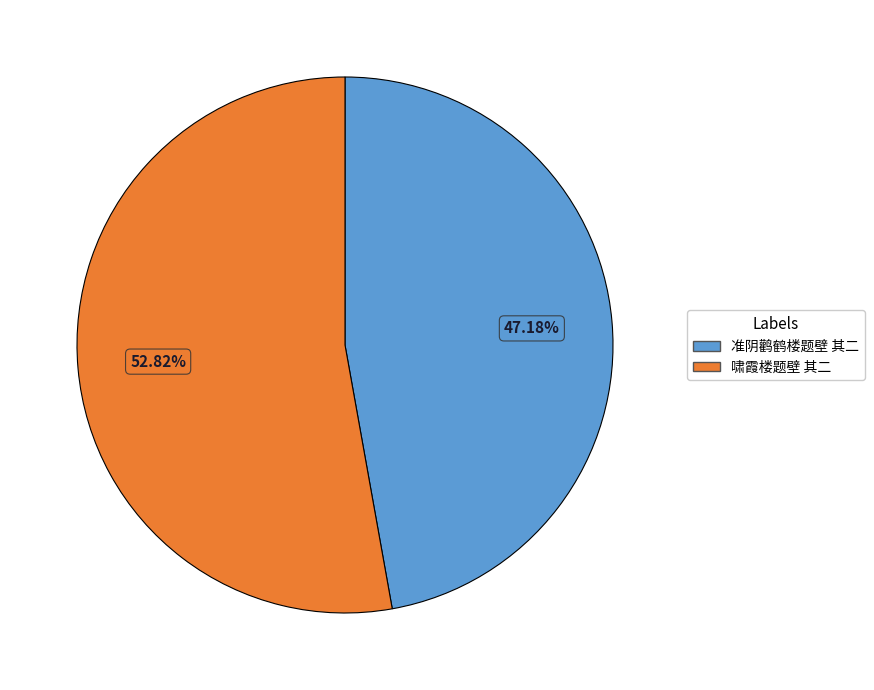

To the nearest percent, what portion does 准阴鹳鹤楼题壁 其二 represent?

47%